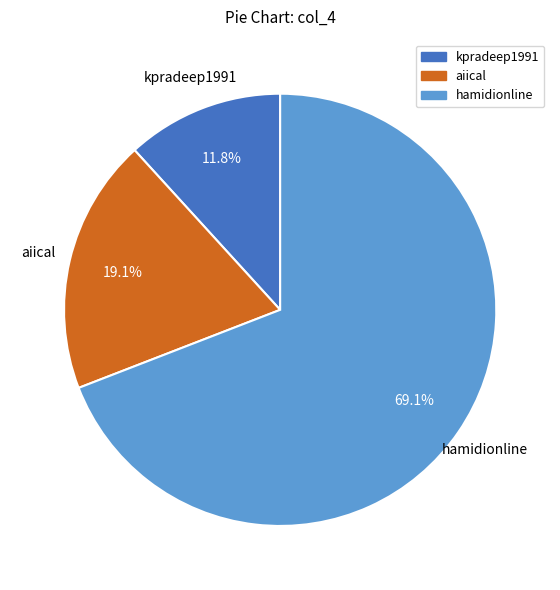

Does any single category account for the majority?

Yes